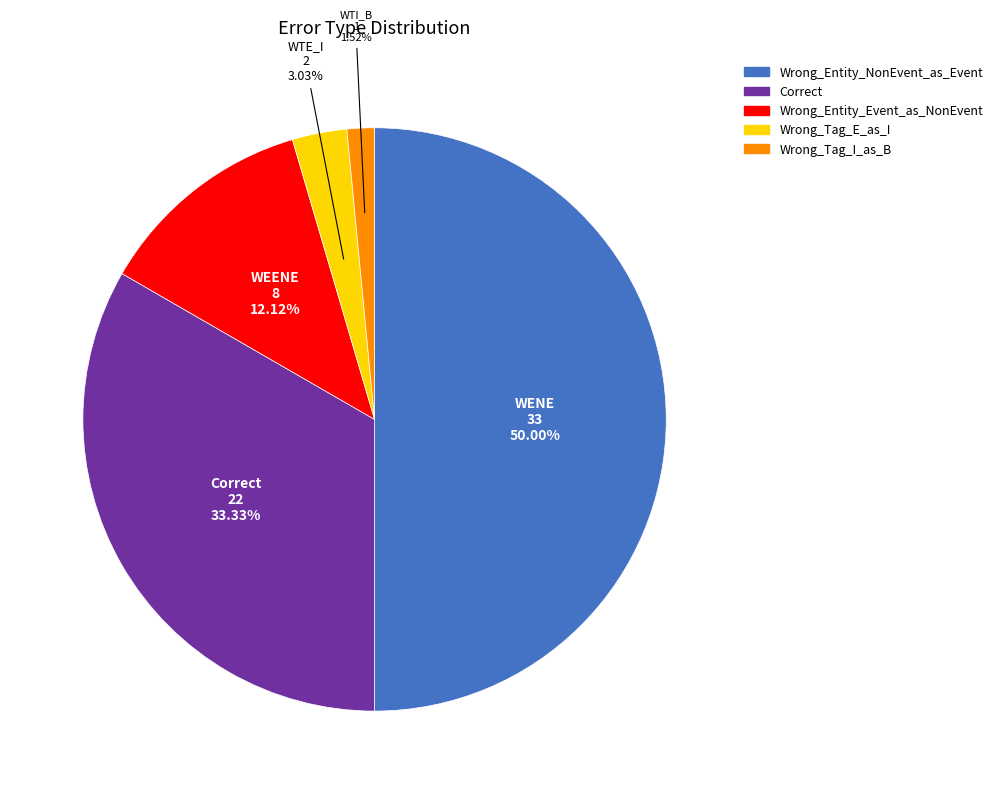

The Wrong_Tag_E_as_I slice represents 3% of the pie. True or false?

True